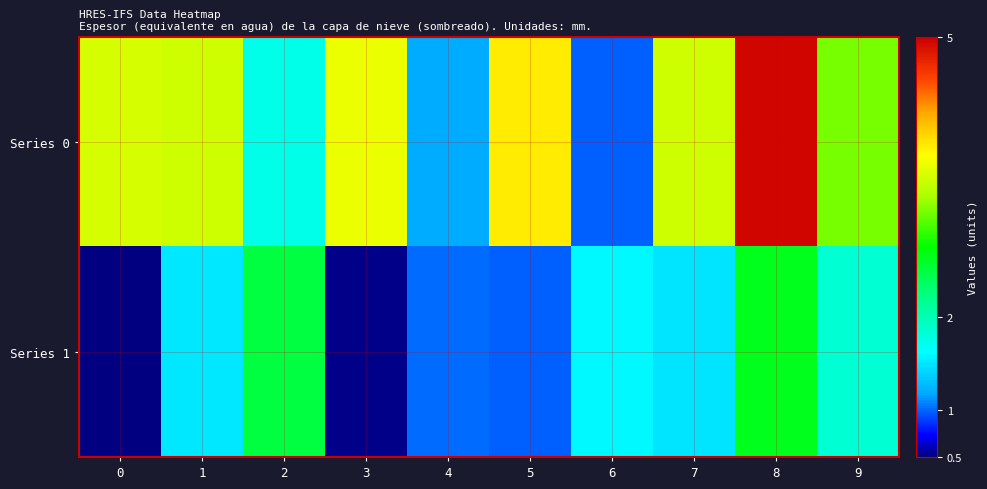

List the series in order of their overall mean, highest first.

Series 0, Series 1